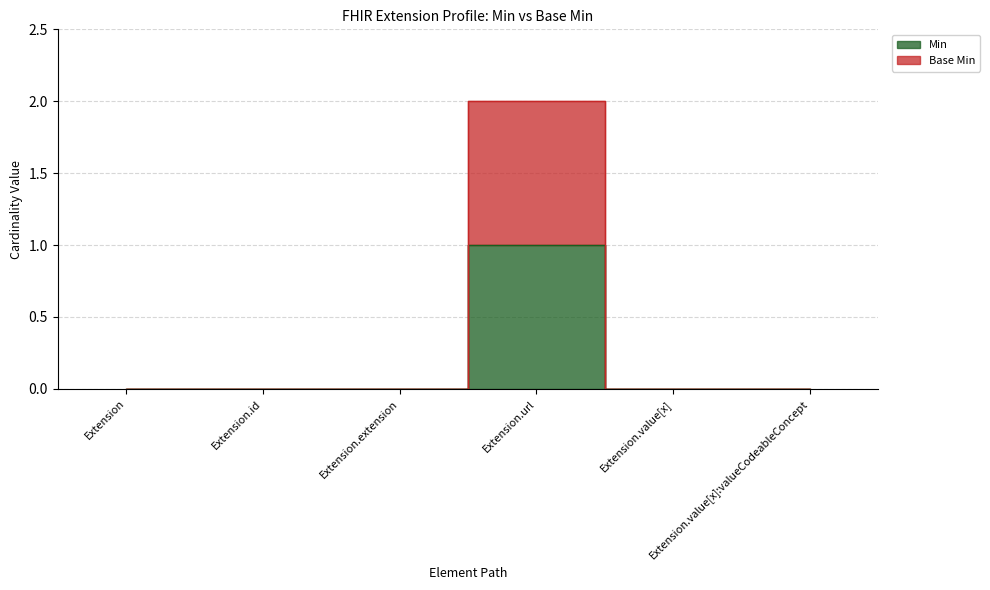

Reading right to left, transcribe all the data shown in this chart.

Min: Extension.value[x]:valueCodeableConcept=0	Extension.value[x]=0	Extension.url=1	Extension.extension=0	Extension.id=0	Extension=0
Base Min: Extension.value[x]:valueCodeableConcept=0	Extension.value[x]=0	Extension.url=2	Extension.extension=0	Extension.id=0	Extension=0